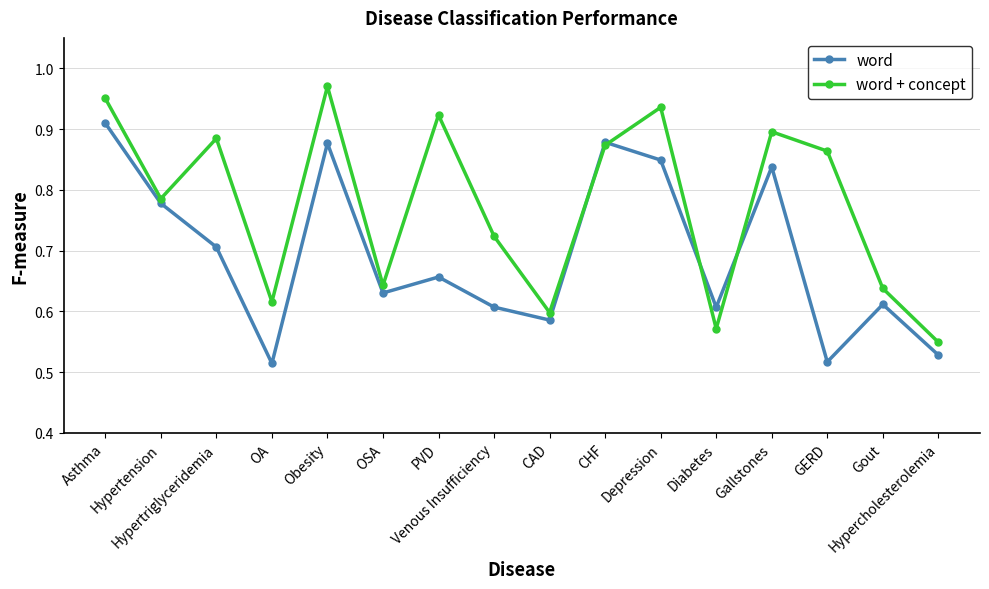

Where is the first local minimum for word + concept?

Hypertension